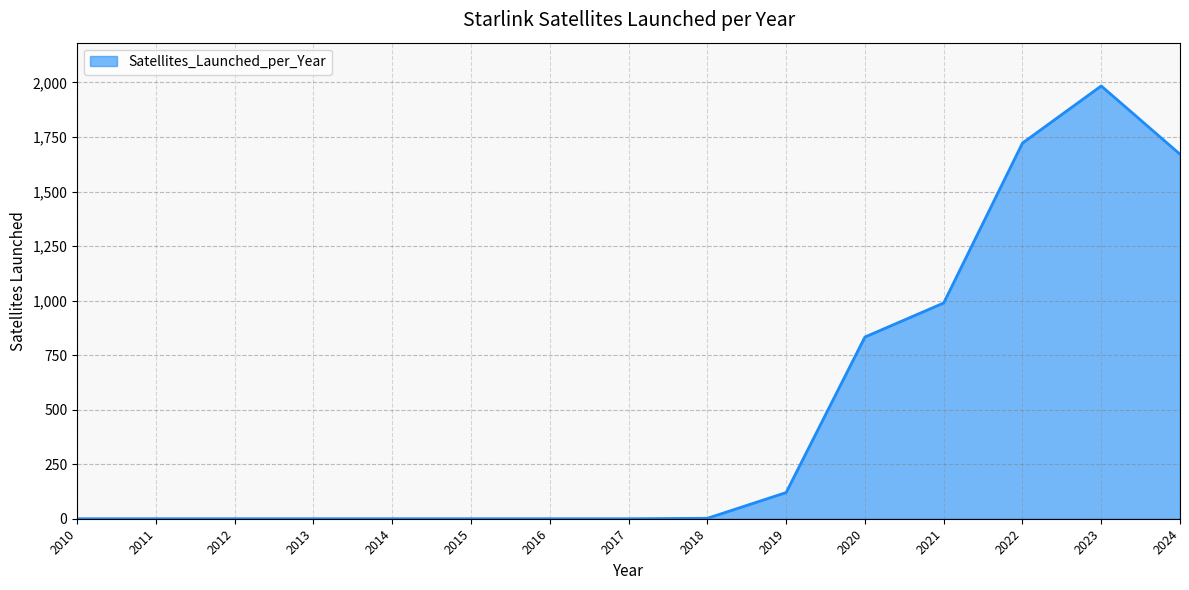

The chart shows a value of -724 at 2014. True or false?

False